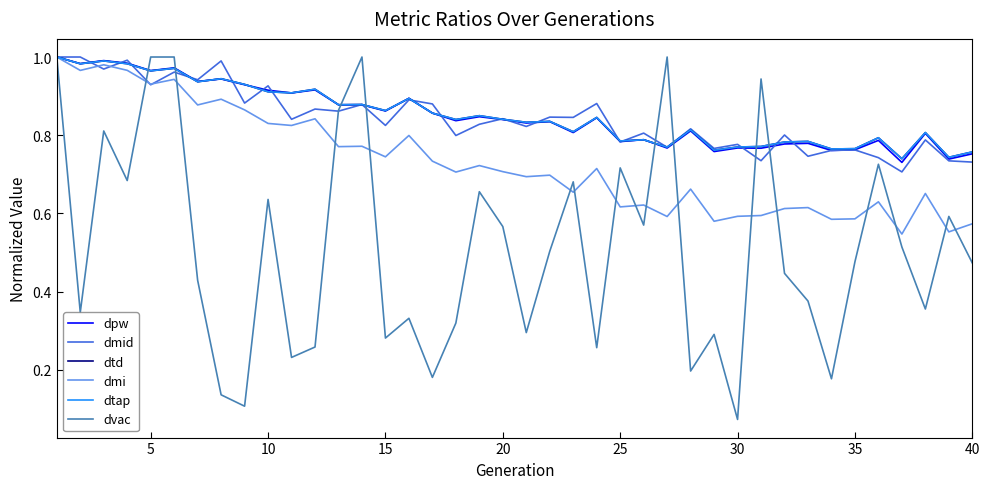

Does the chart display data point markers on the line(s)?

No